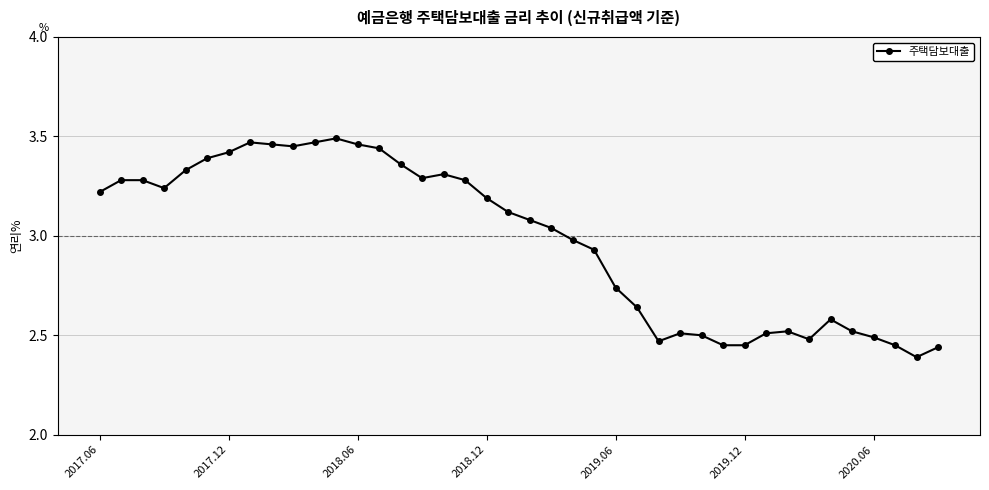

True or false: the data has more than 0 interior local peaks.

True